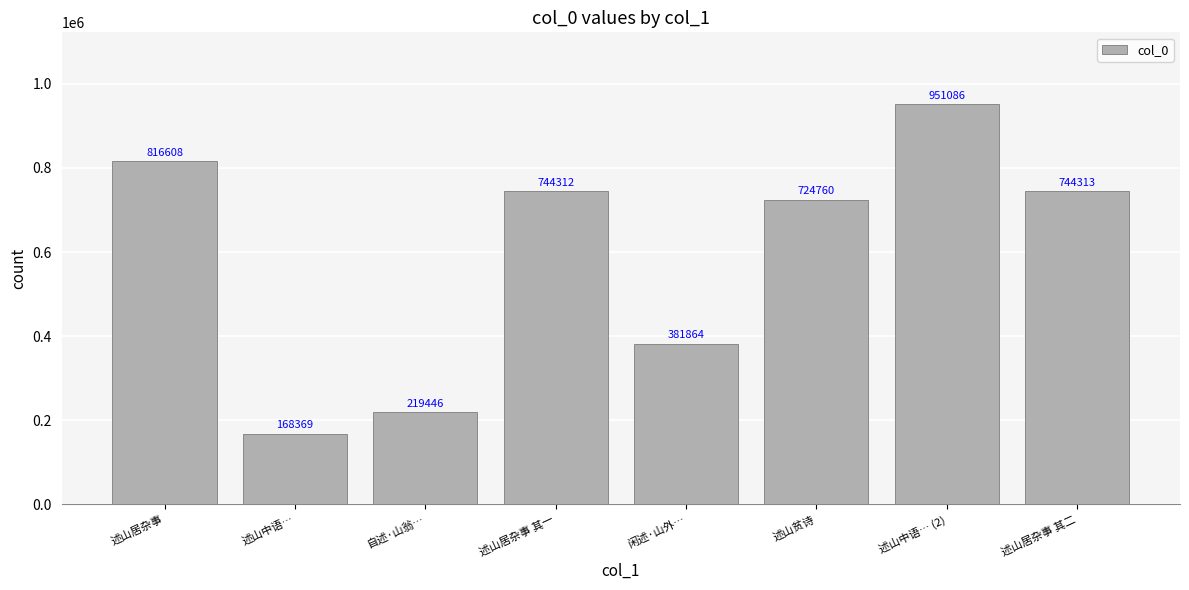

What is the label of the 3rd bar from the right?

述山贫诗